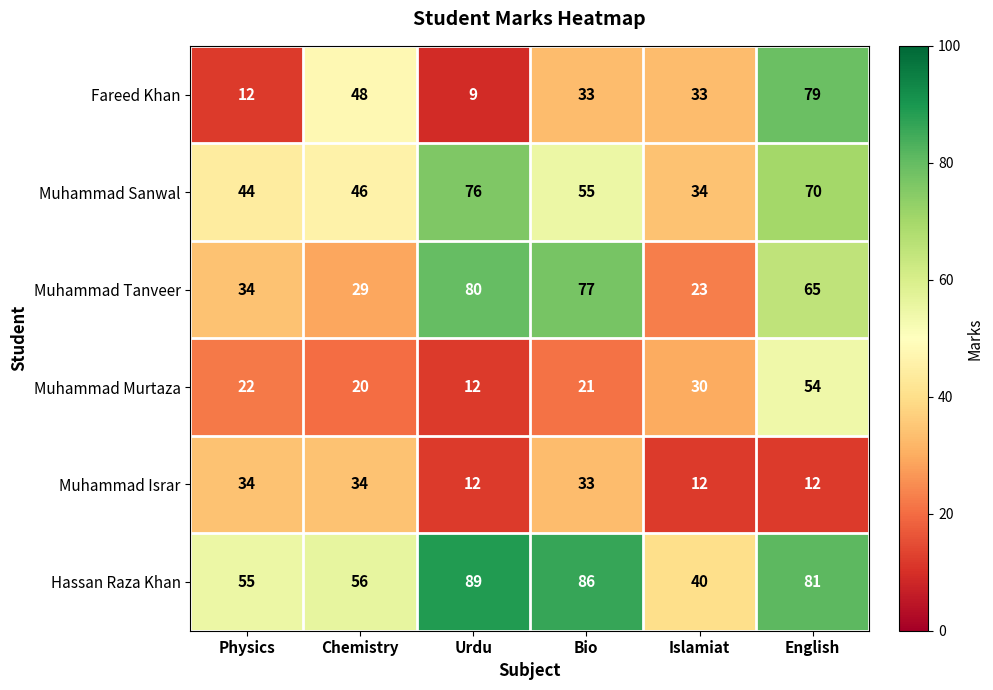

The Muhammad Tanveer series shows 125 at Bio. True or false?

False